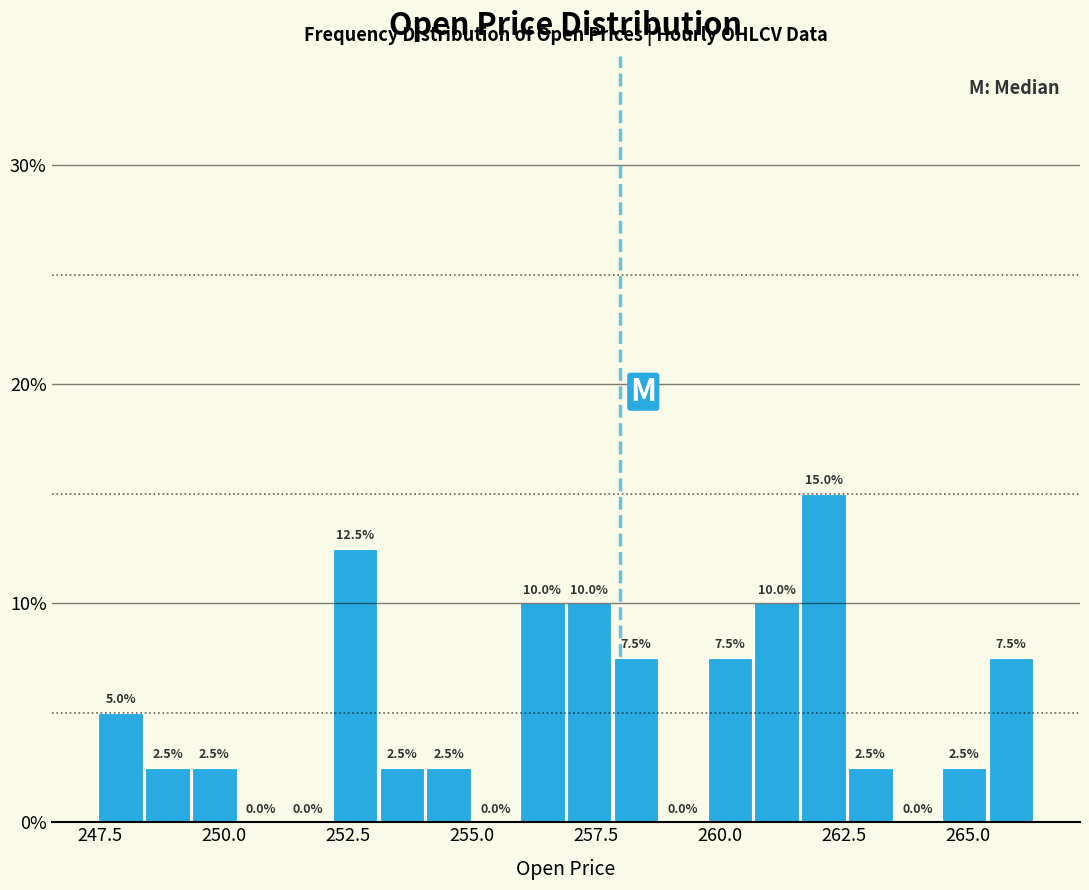

Read against the x-axis, roughly where is the centre of the tallest bar?

262.0